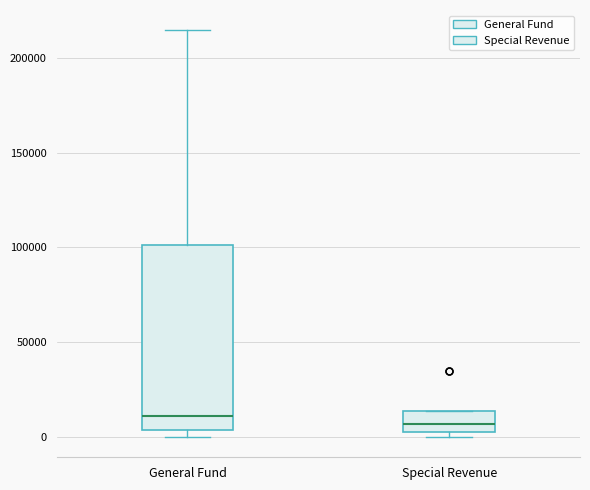

Reading left to right, read every box against the y-axis: the position of its median line, the range the box covers, and the ends of its whiskers. The values are not printed on the chart, so give them approximately, as read against the axis.

General Fund: median 10000, box 5000 to 100000, whiskers 0 to 215000
Special Revenue: median 5000 (inside the box), box 5000 to 15000, whiskers 0 to 15000